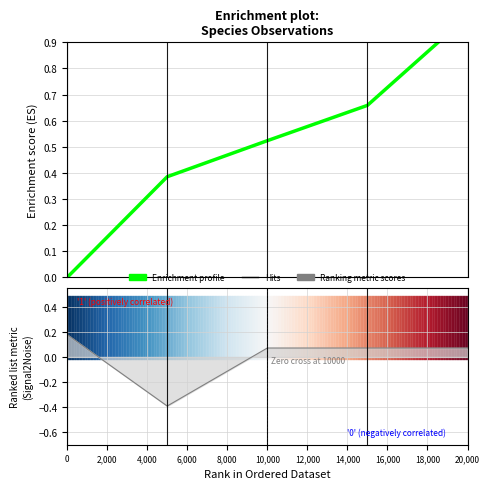

What position from the left is 6,000?

4